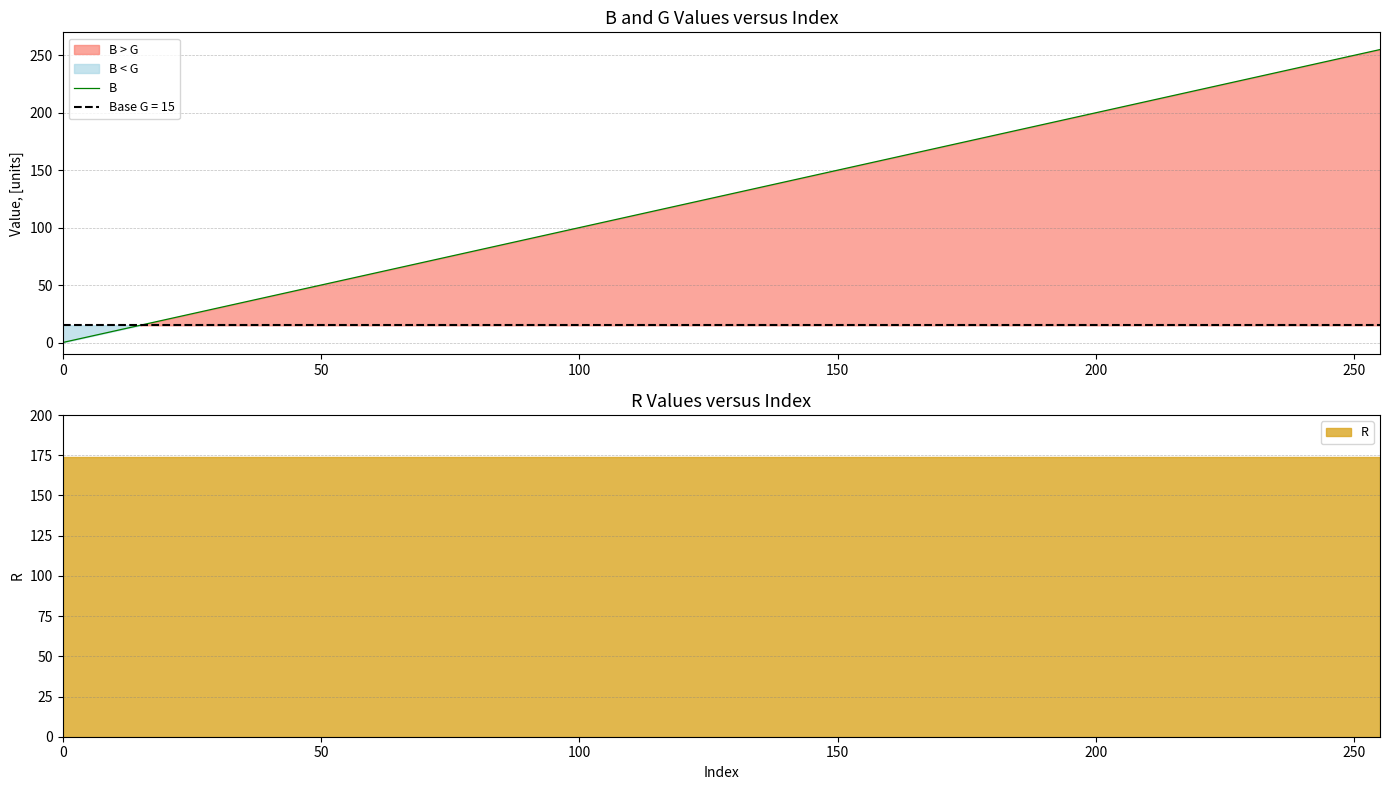

True or false: G has a value of 5 at 14.

False